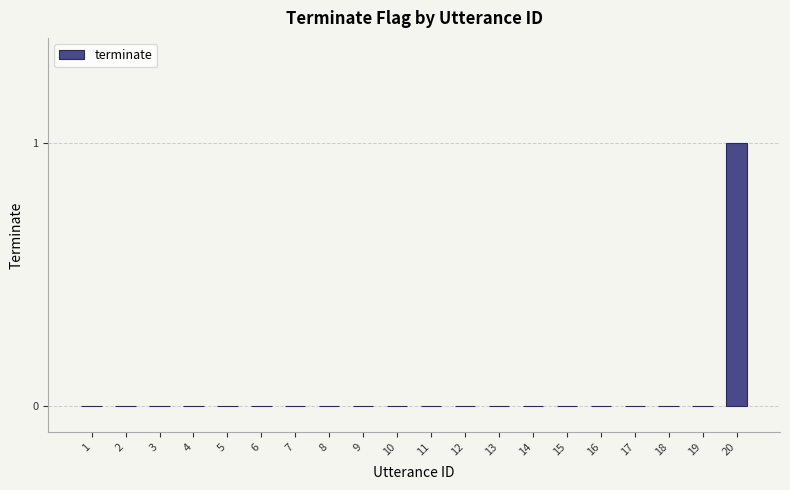

What is the sum of all values?

1